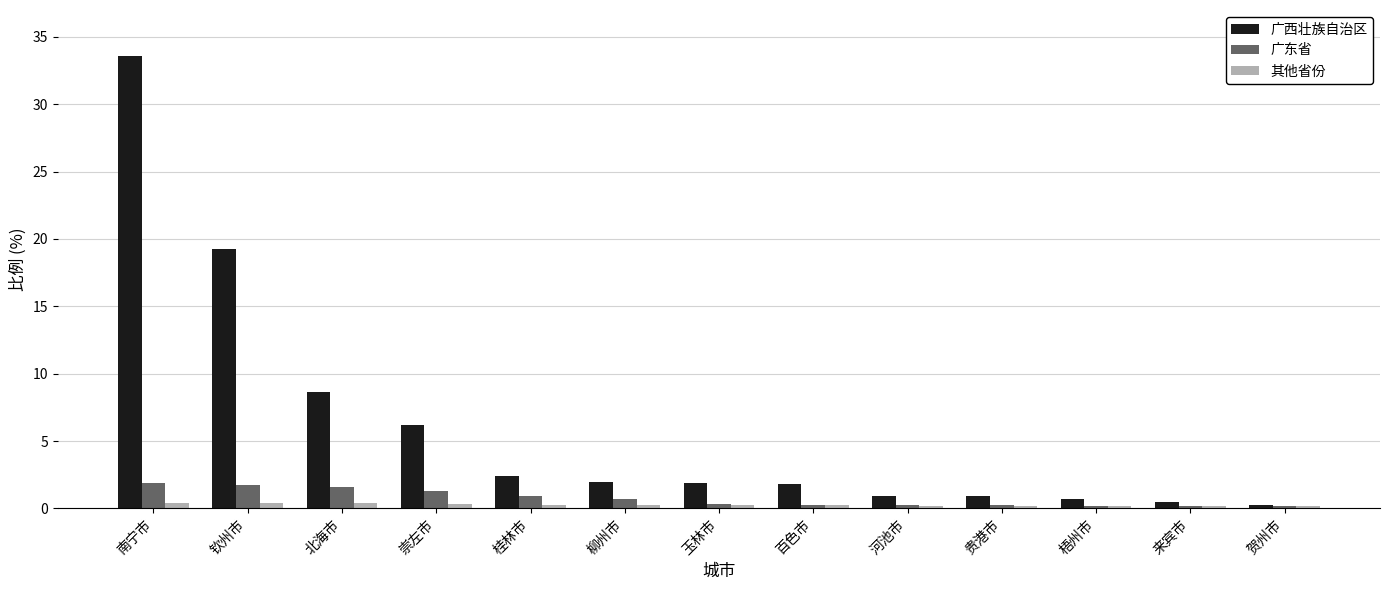

What value does the 广东省 series have at 来宾市?

0.2